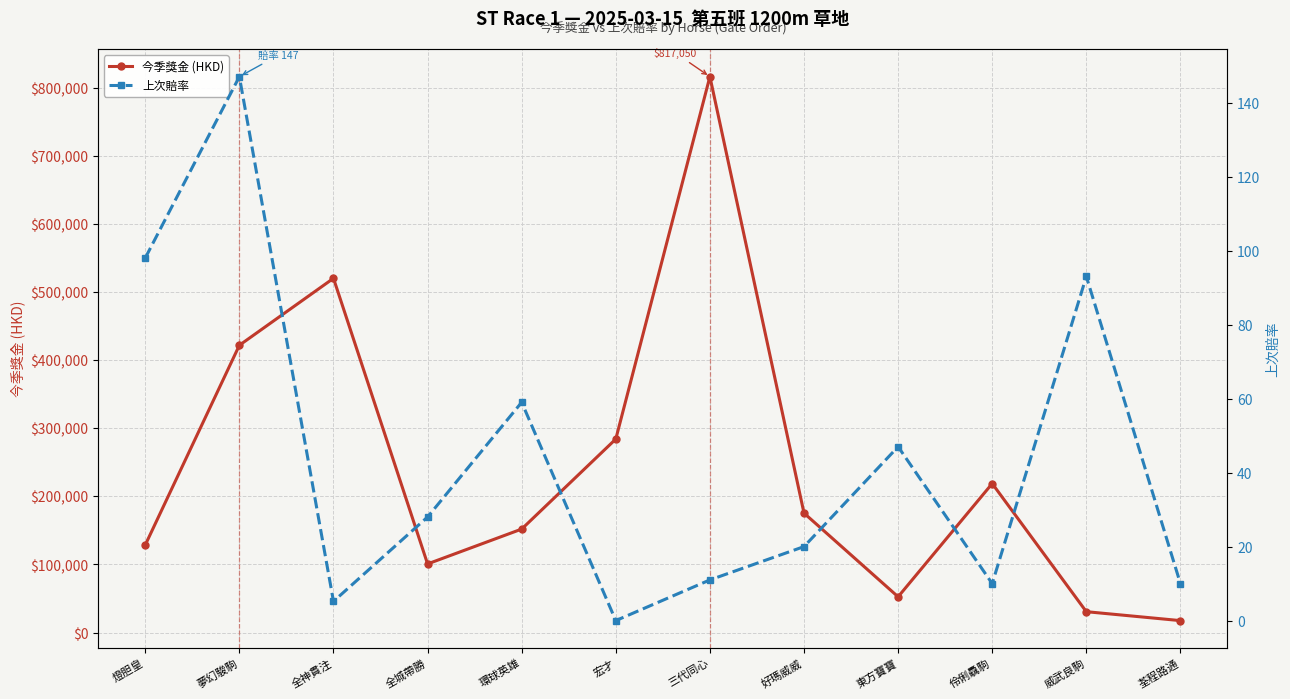

Is it true that 上次賠率 equals 61.6 at 宏才?

False